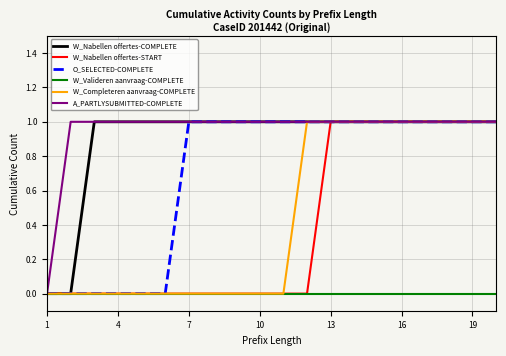

Is this an area chart (filled region under the line)?

No